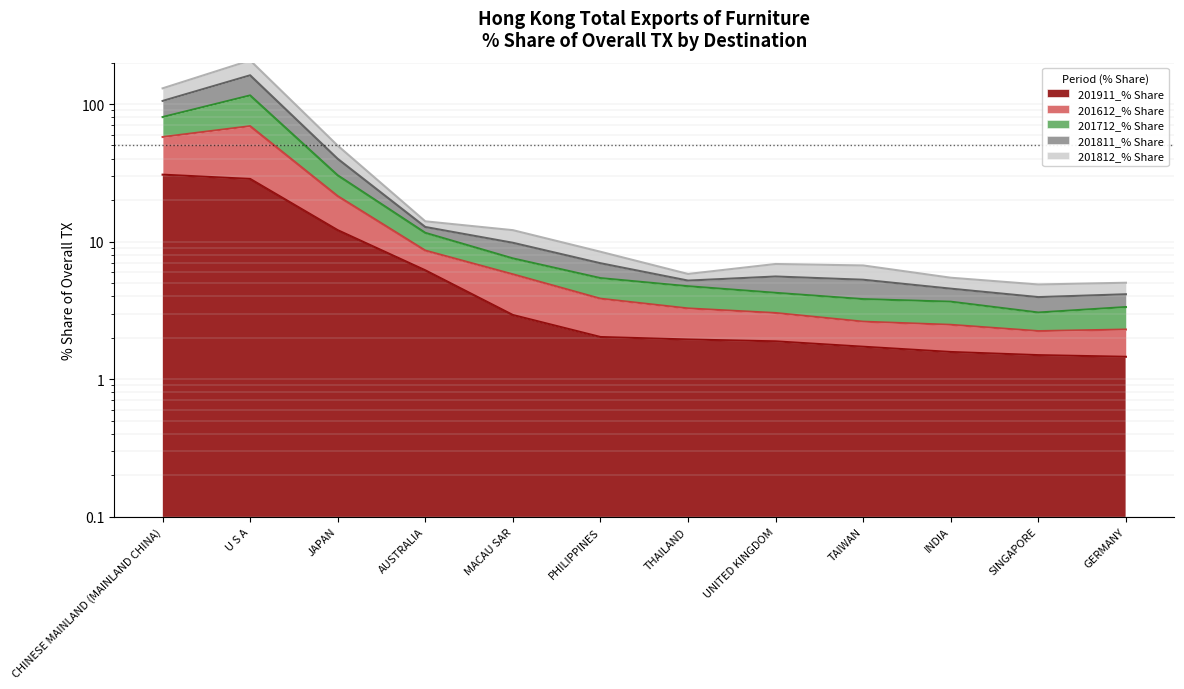

Which series changed the most between PHILIPPINES and THAILAND?

201712_% Share